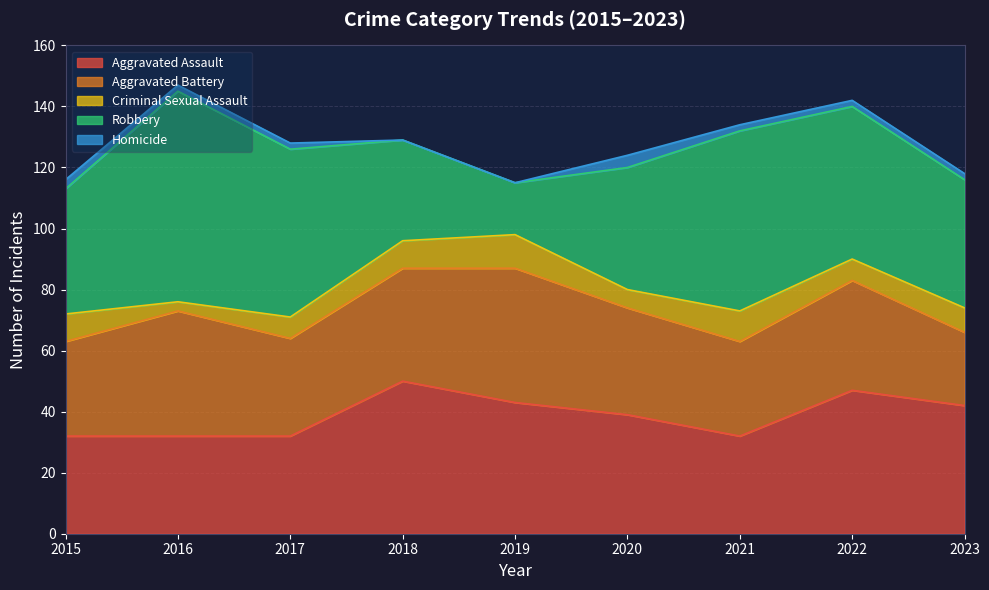

The value of Homicide at 2022 is 2. True or false?

True